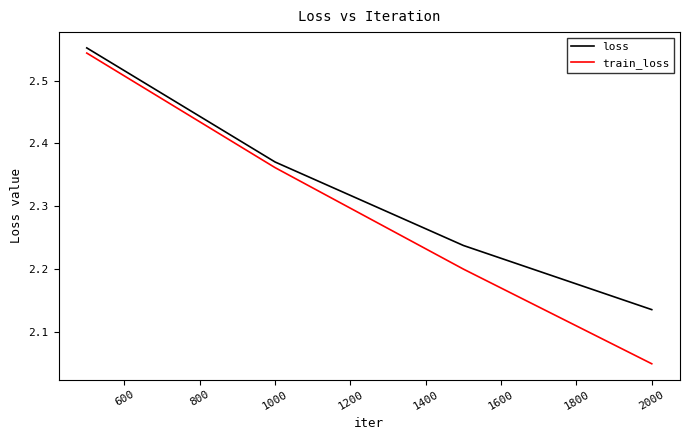

What is the average value of the train_loss series?

2.3